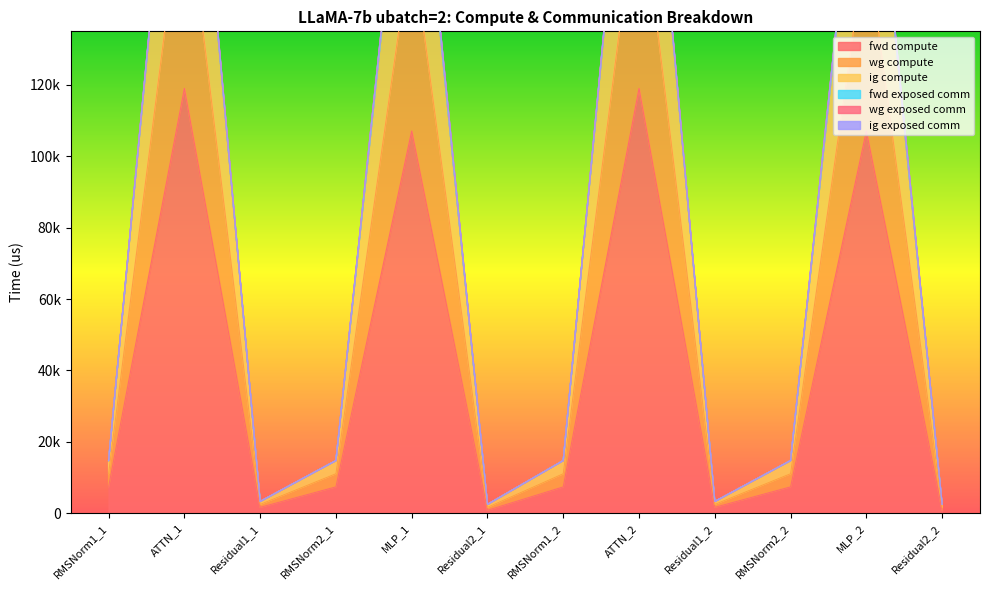

What is the label of the 1st point from the right?

Residual2_2